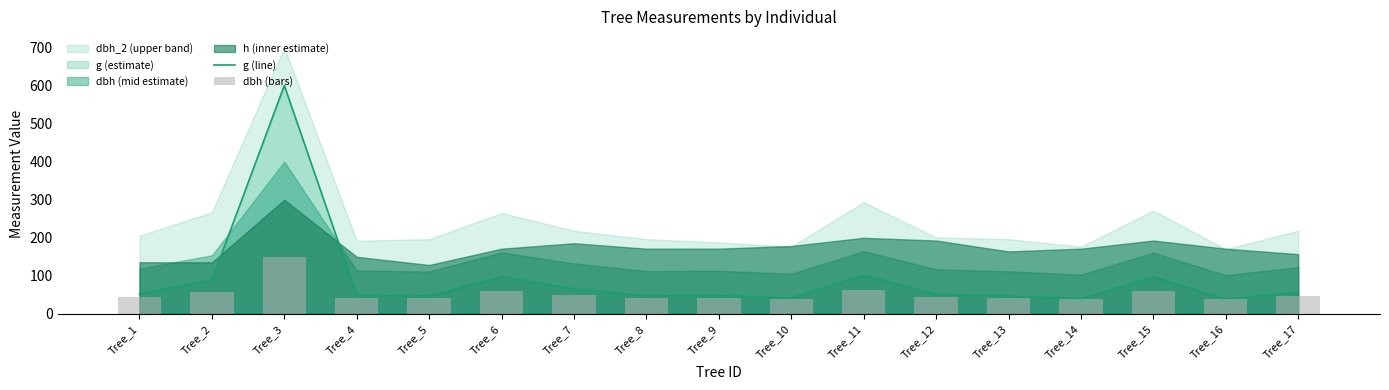

What is the value of the dbh (bars) bar at the 16th from the left?

38.2